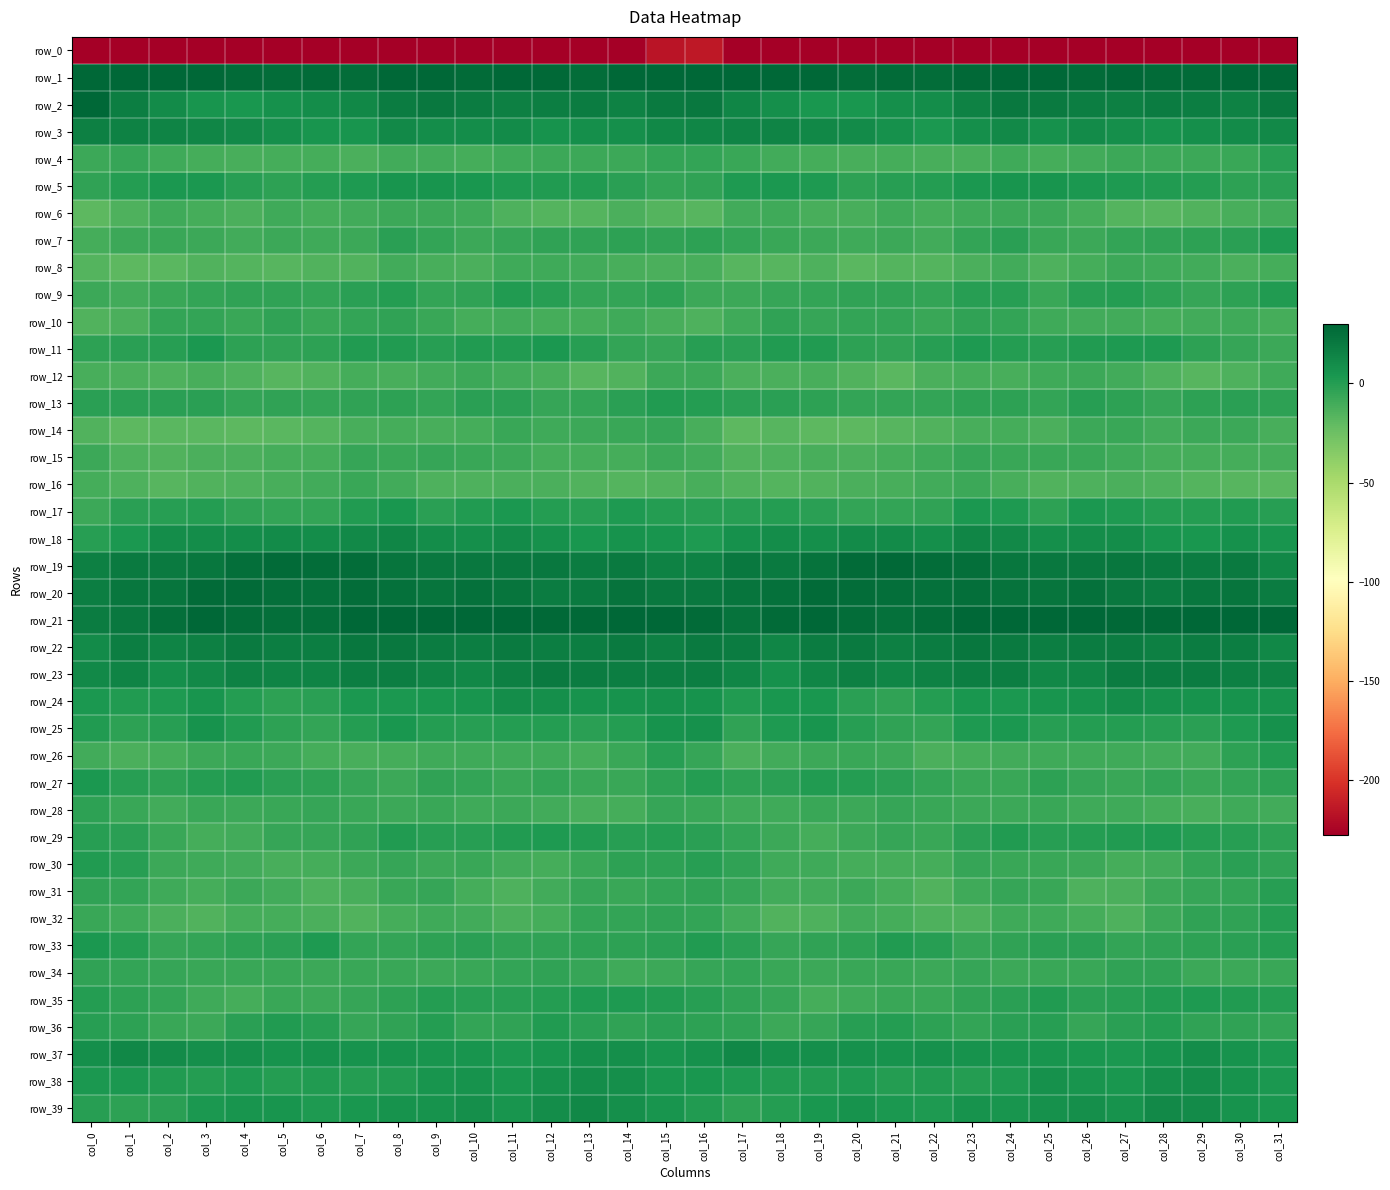

What is the difference between the maximum and second lowest values in the row_7 series?

12.1